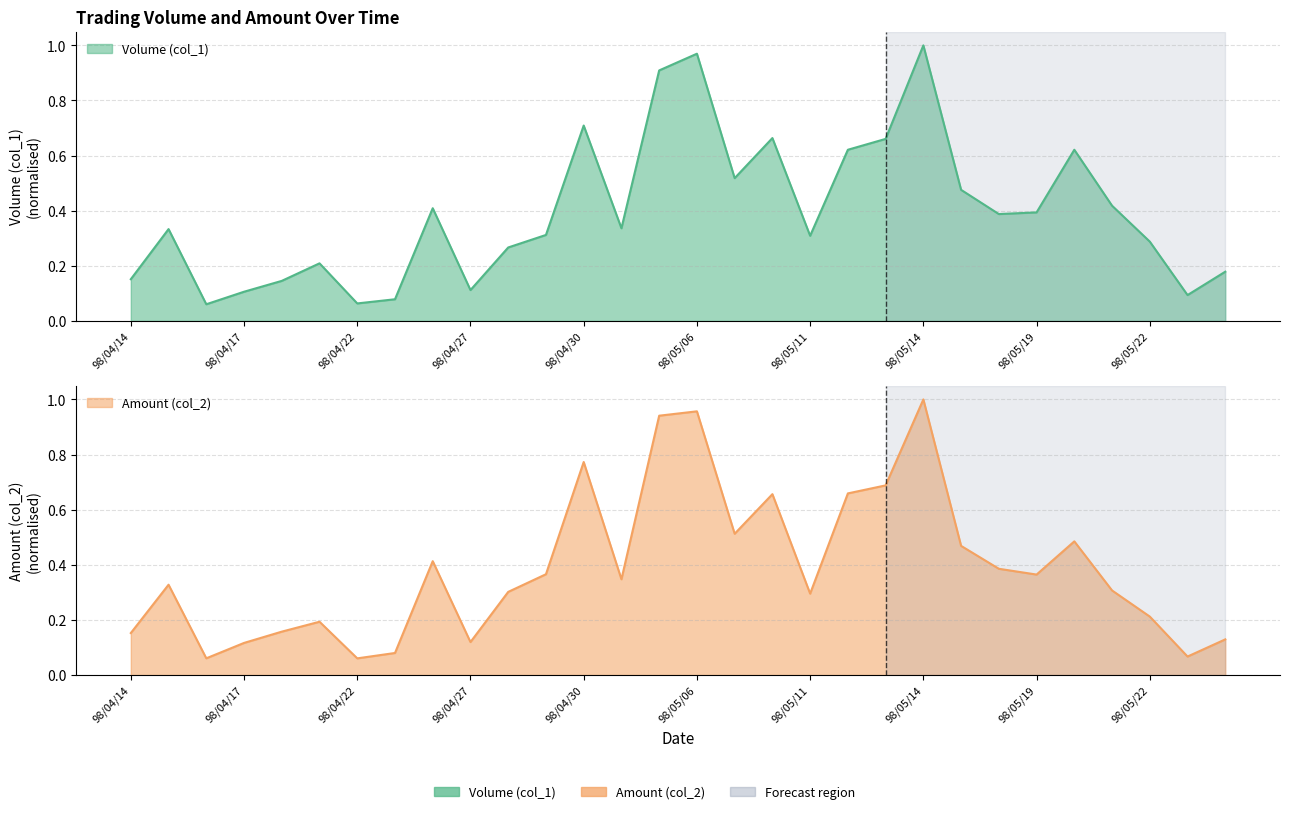

What is the label of the 11th point from the right?

98/05/12